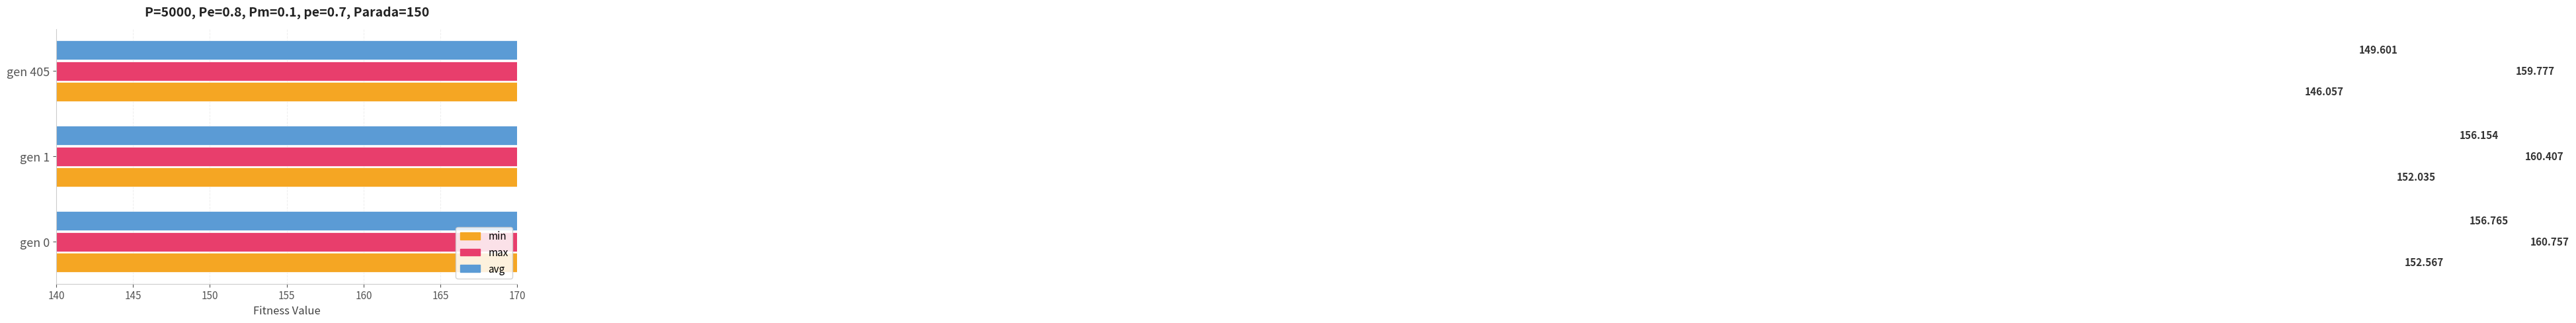

Which series has the largest range (max minus min)?

avg